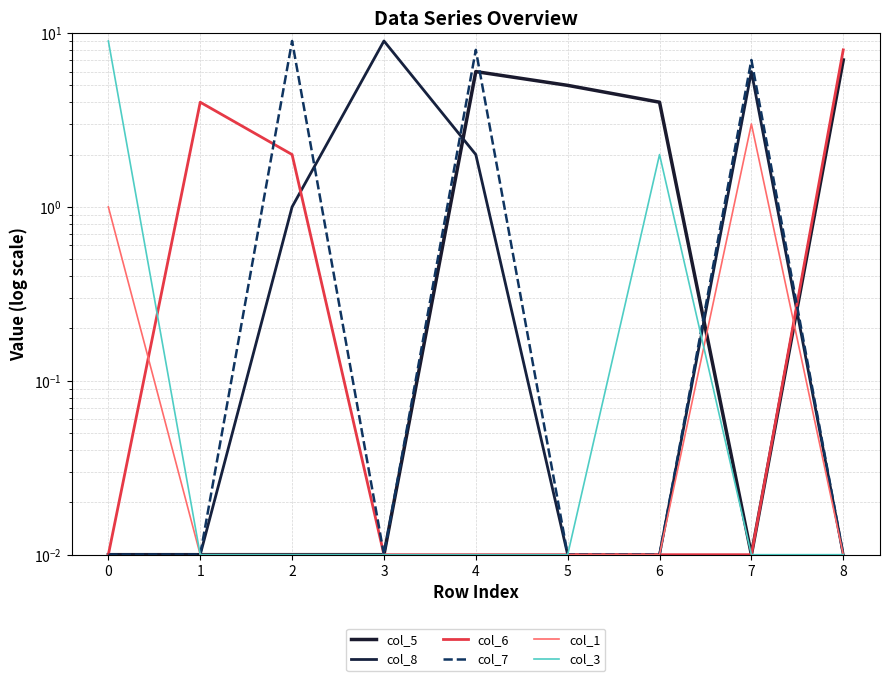

What is the difference between the maximum and second lowest values in the col_7 series?

9.0